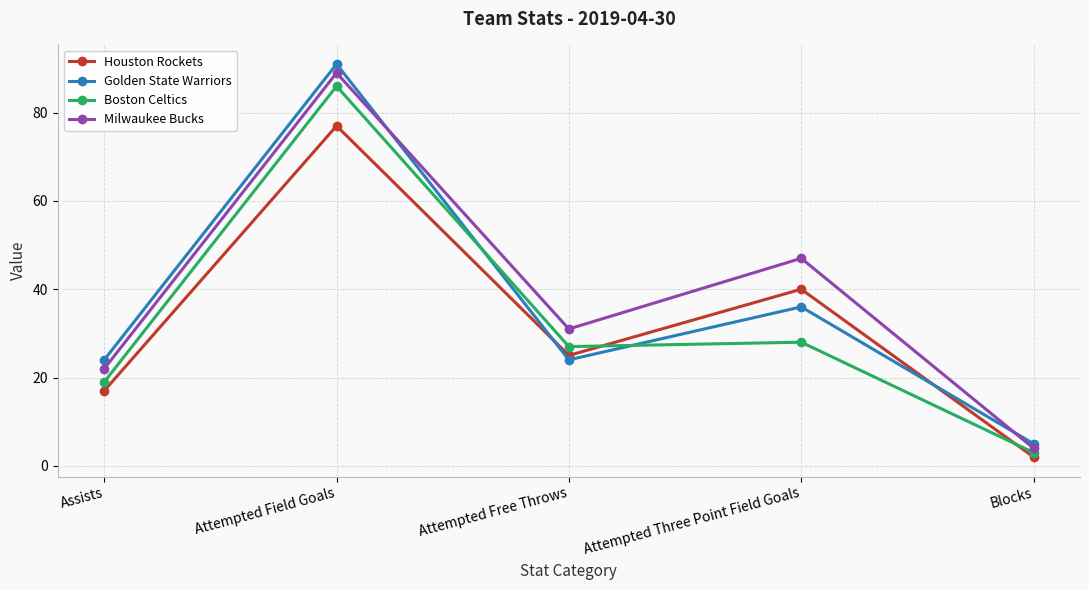

What are all the series names shown in the legend?

Houston Rockets, Golden State Warriors, Boston Celtics, Milwaukee Bucks